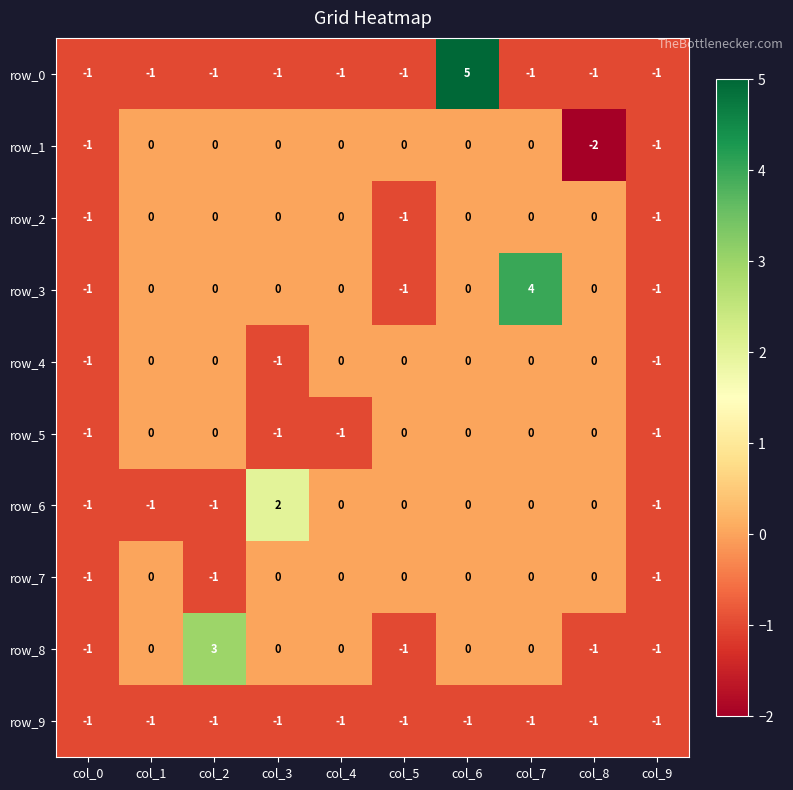

Reading left to right, extract all data points from this chart.

row_0: -1	-1	-1	-1	-1	-1	5	-1	-1	-1
row_1: -1	0	0	0	0	0	0	0	-2	-1
row_2: -1	0	0	0	0	-1	0	0	0	-1
row_3: -1	0	0	0	0	-1	0	4	0	-1
row_4: -1	0	0	-1	0	0	0	0	0	-1
row_5: -1	0	0	-1	-1	0	0	0	0	-1
row_6: -1	-1	-1	2	0	0	0	0	0	-1
row_7: -1	0	-1	0	0	0	0	0	0	-1
row_8: -1	0	3	0	0	-1	0	0	-1	-1
row_9: -1	-1	-1	-1	-1	-1	-1	-1	-1	-1